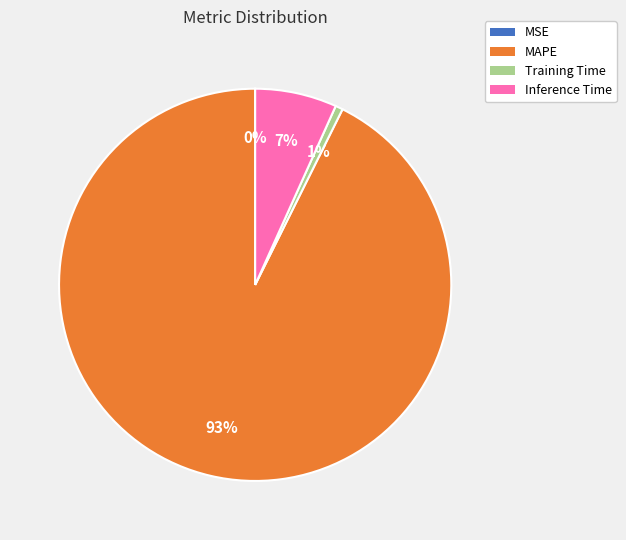

To the nearest percent, what is the combined percentage of Inference Time and MAPE?

99%